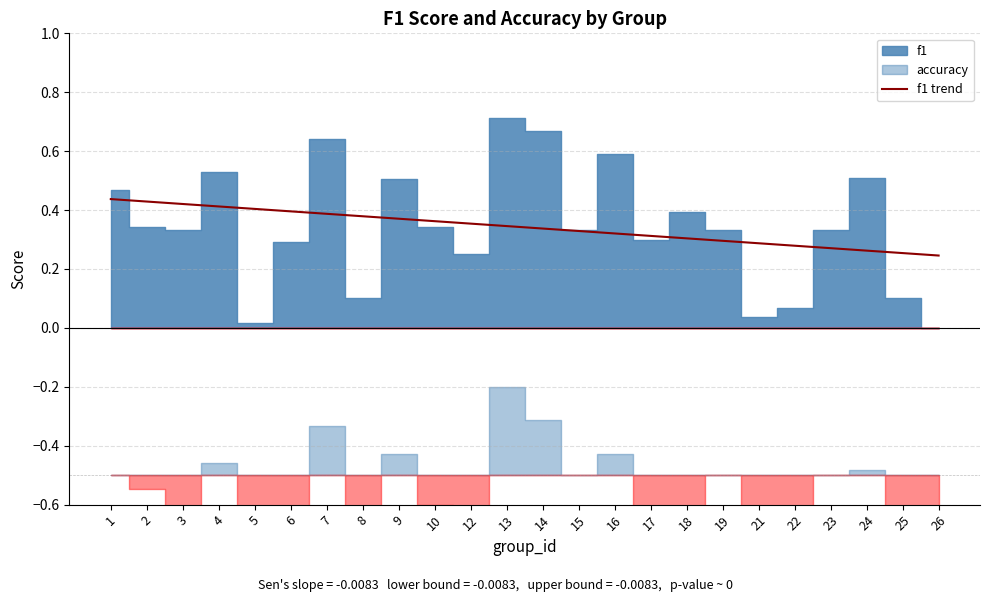

What is the average value?

0.3